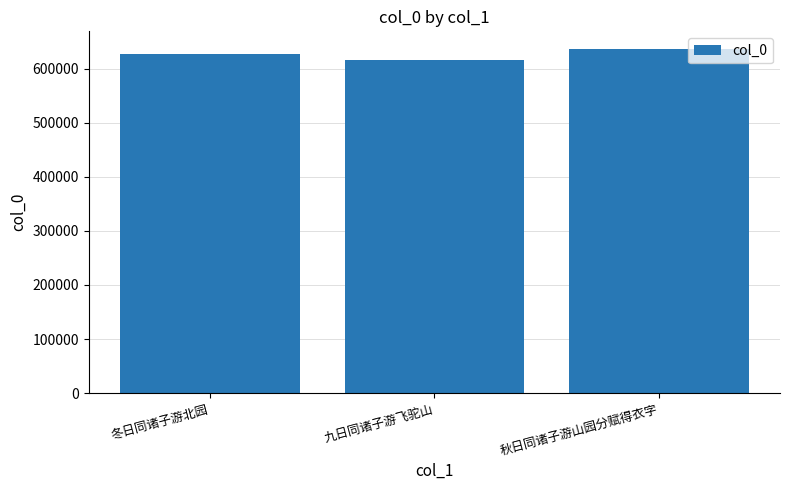

What is the maximum value shown in the chart?

637115